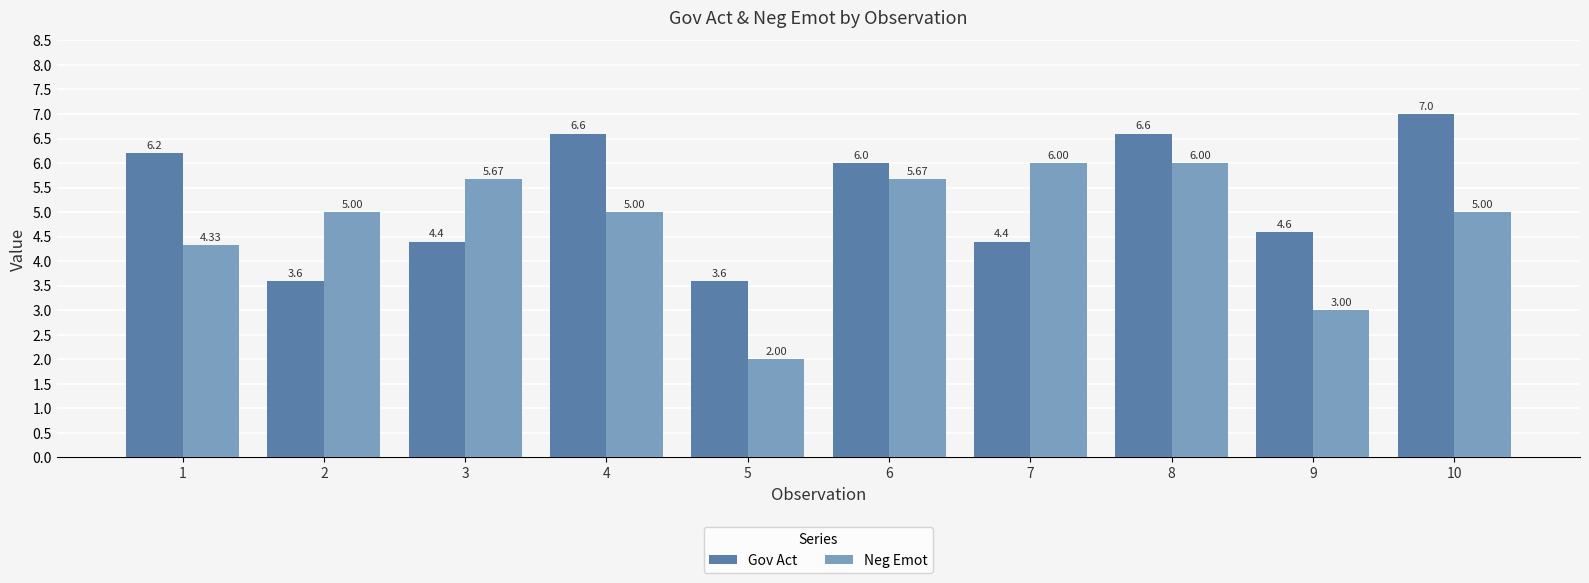

Which series has the widest spread of values?

Neg Emot